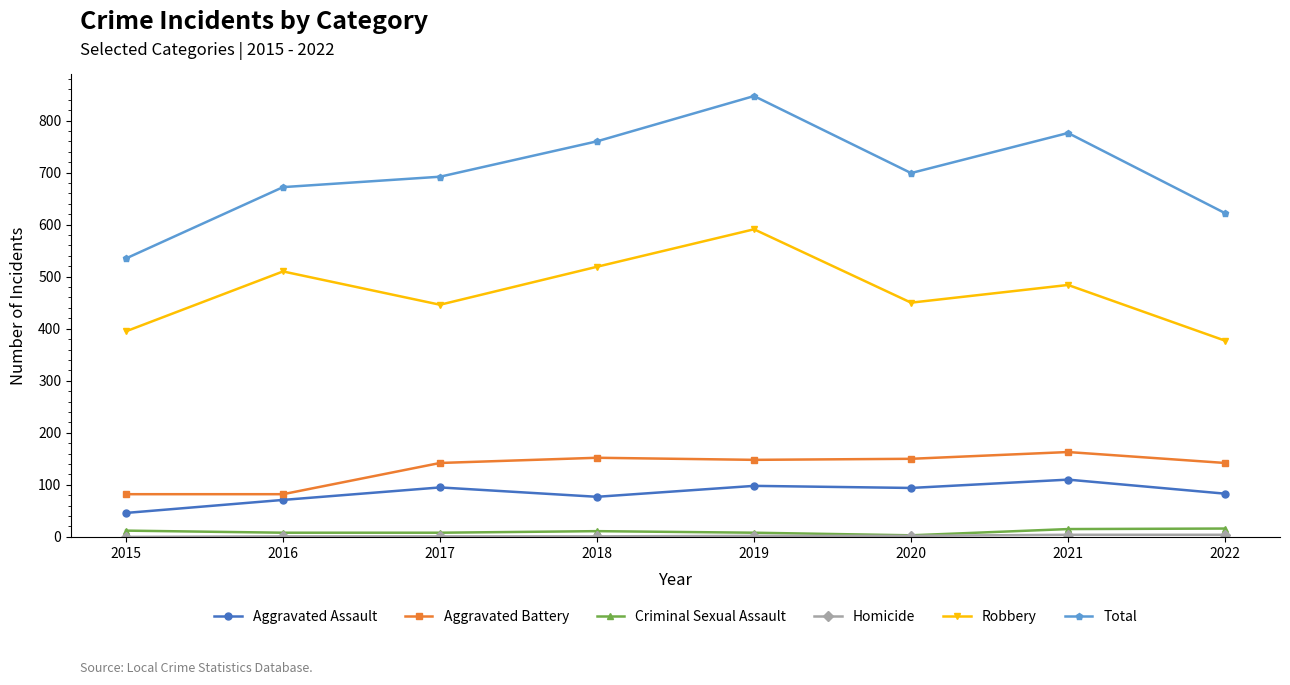

What is the total value across all series at 2019?

1694